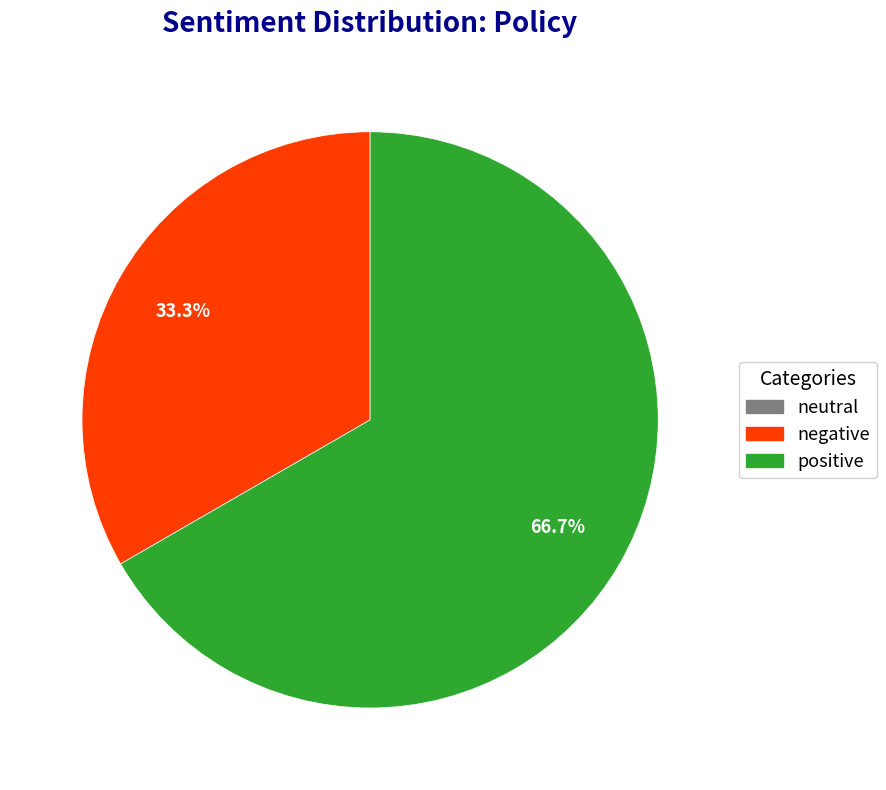

Is there any slice that represents more than half of the pie?

Yes